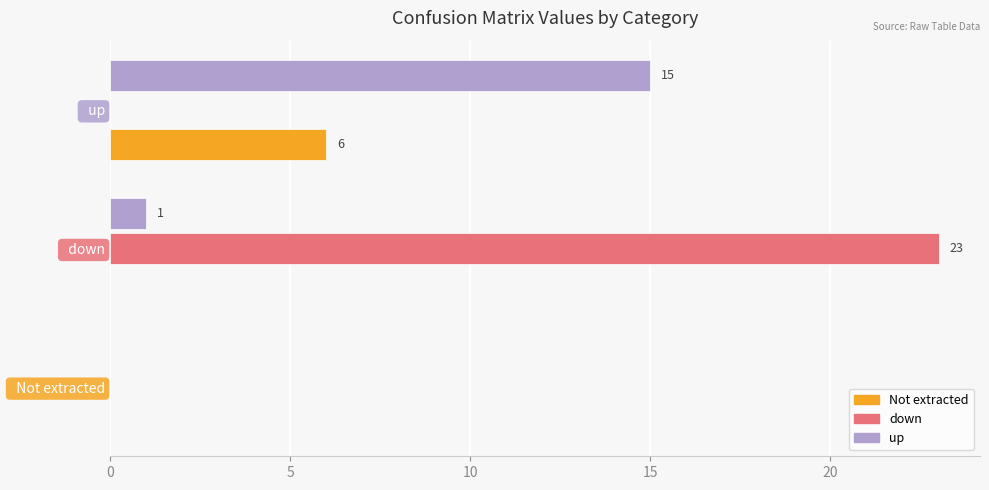

What value does the up series have at   up, to the nearest 10?

20